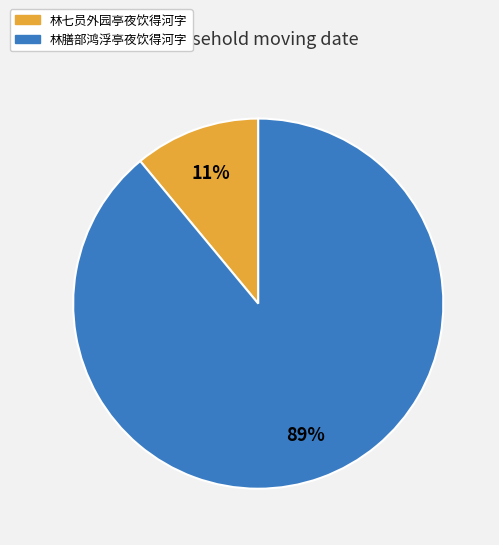

Is the sum of 林七员外园亭夜饮得河字 and 林膳部鸿浮亭夜饮得河字 greater than half?

Yes